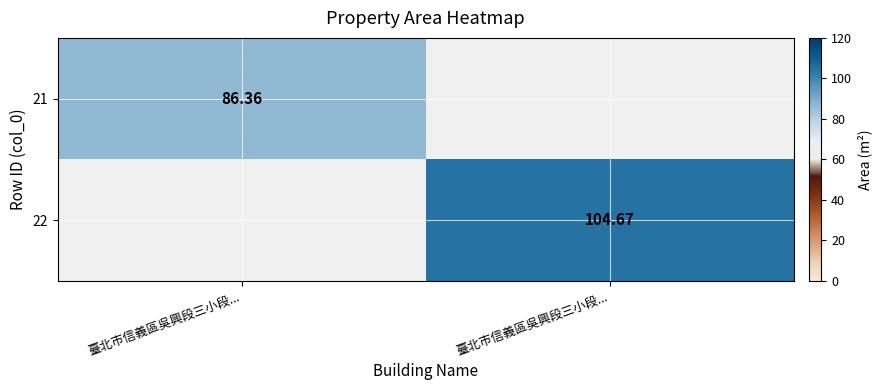

Is it true that 21 equals 33.9 at 臺北市信義區吳興段三小段...?

False